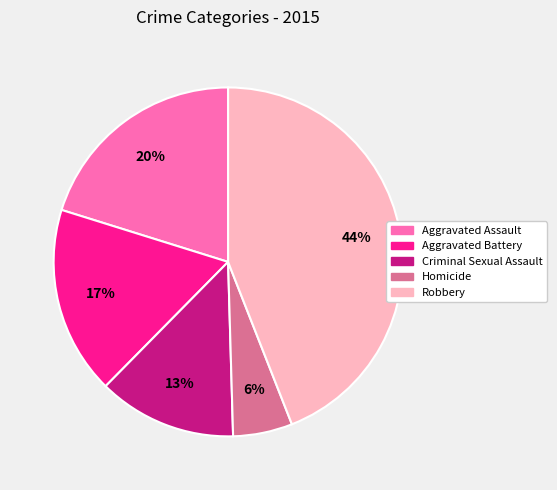

True or false: Aggravated Assault accounts for 11% of the total.

False